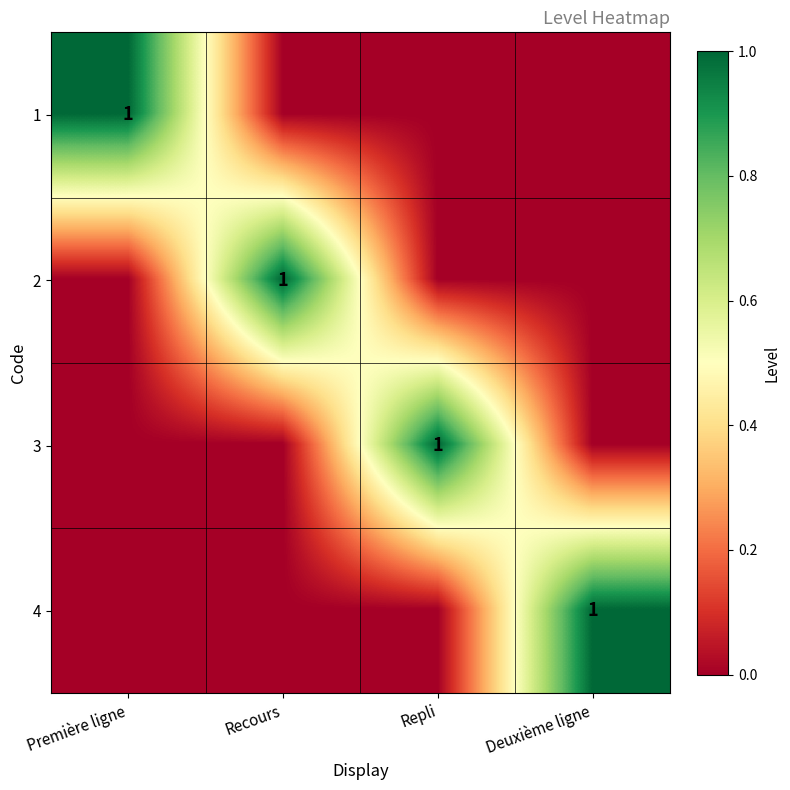

At how many categories does at least one series exceed 0?

4